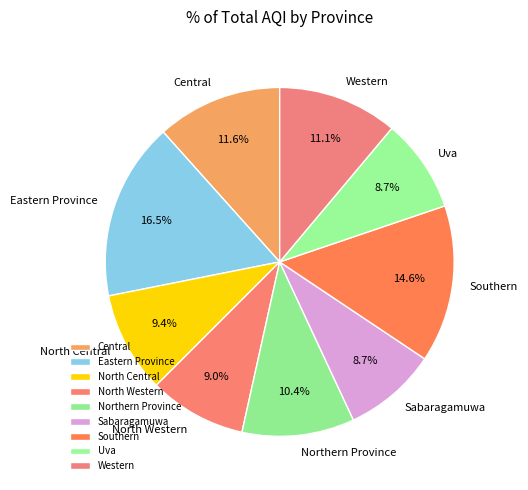

Which category has the biggest portion of the pie?

Eastern Province